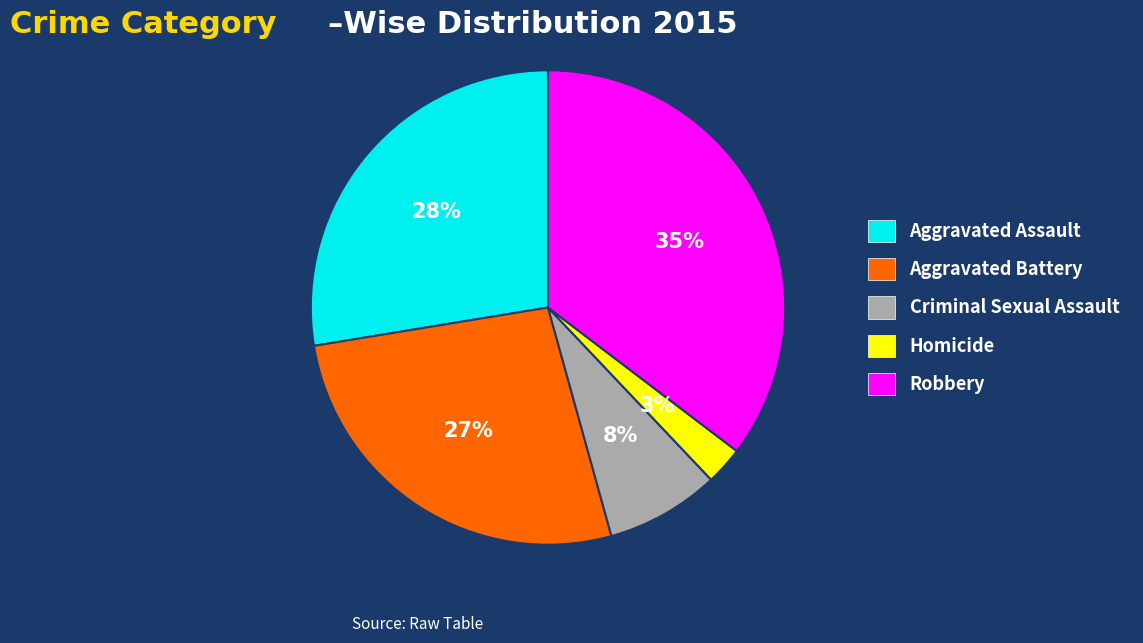

Is the sum of Aggravated Battery and Robbery greater than half?

Yes